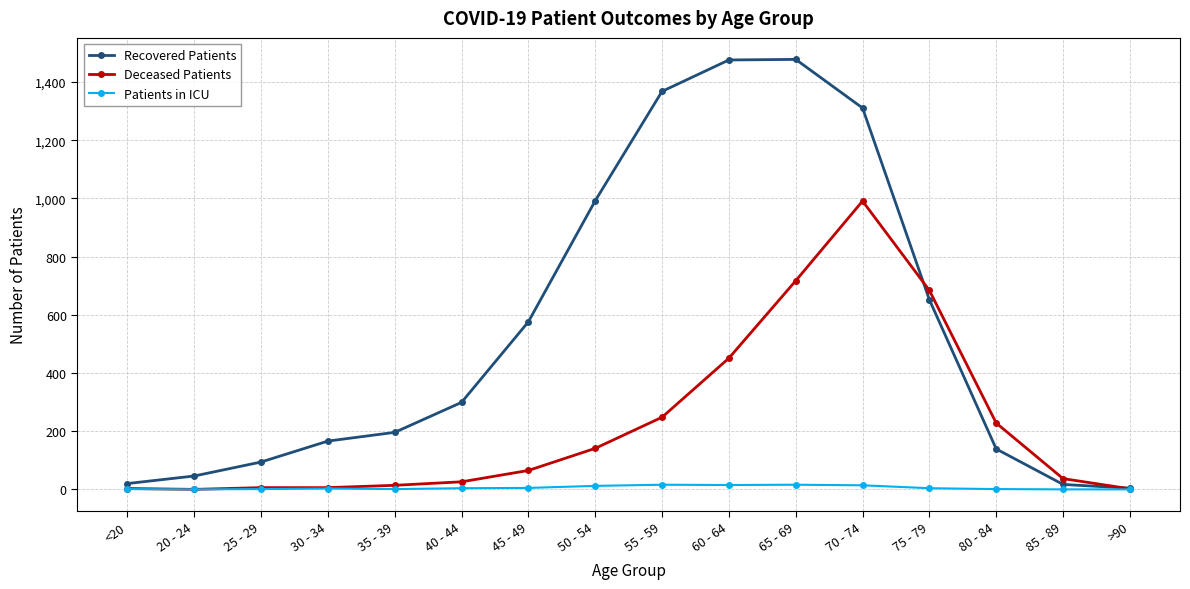

True or false: Recovered Patients and Deceased Patients cross at least once.

True